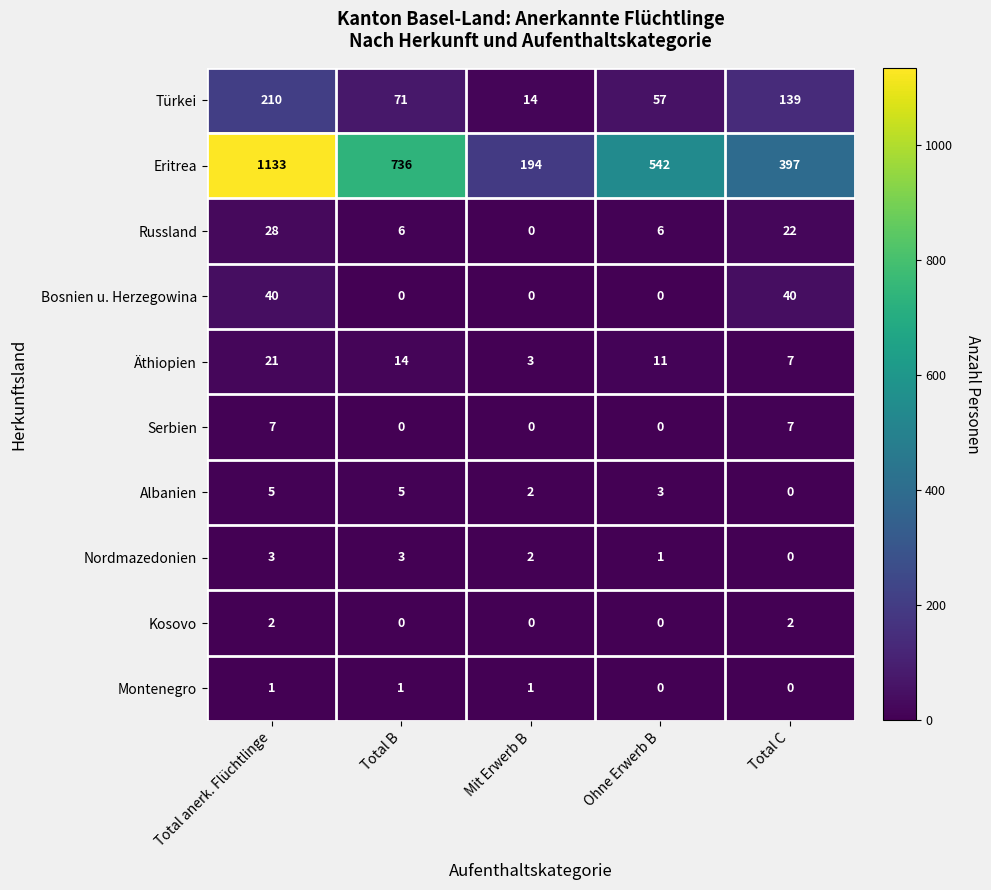

What is the sum of the Eritrea values at Ohne Erwerb B and Total C?

939